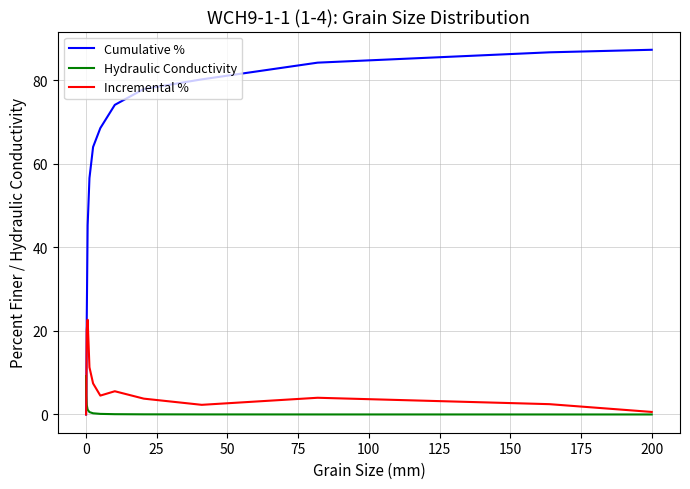

What is the maximum value shown in the chart?

87.2